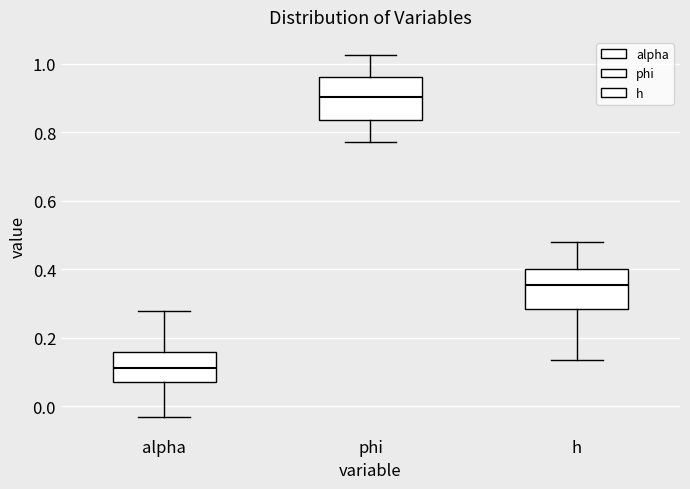

Reading left to right, transcribe this box plot: for each box, give where its median line is, the range the box spans, and where its two whiskers end, as read against the y-axis. The values are not printed on the chart, so give them approximately, as read against the axis.

alpha: median 0.12, box 0.08 to 0.16, whiskers -0.02 to 0.28
phi: median 0.90, box 0.84 to 0.96, whiskers 0.78 to 1.02
h: median 0.36, box 0.28 to 0.40, whiskers 0.14 to 0.48